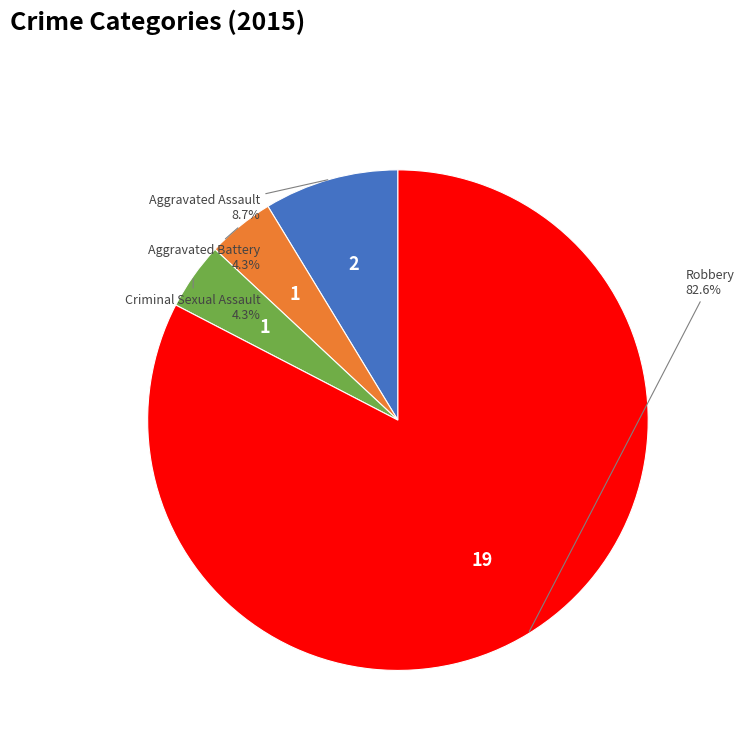

To the nearest percent, what percentage of the pie is Aggravated Assault?

9%